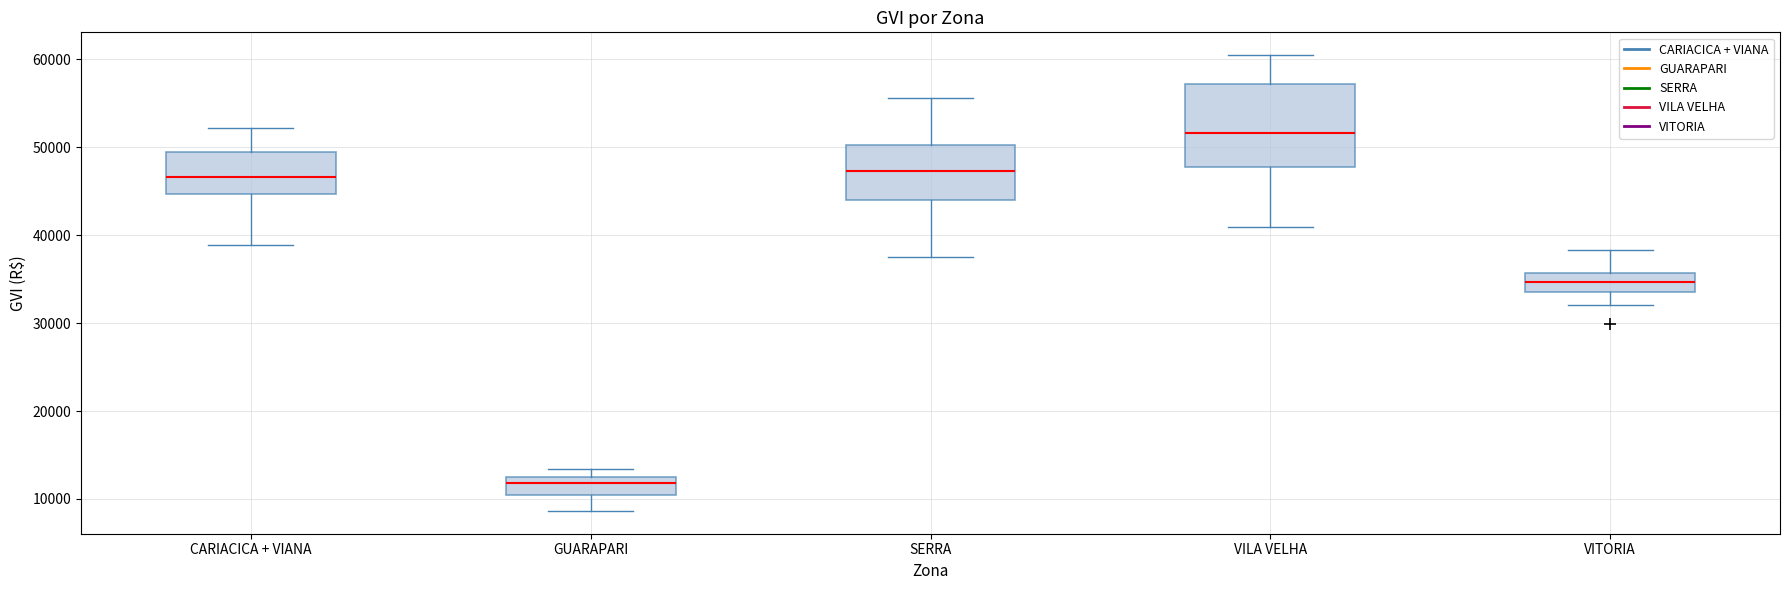

Where is the upper edge of the box for VILA VELHA on the y-axis? The values are not printed on the chart, so give them approximately, as read against the axis.

57000